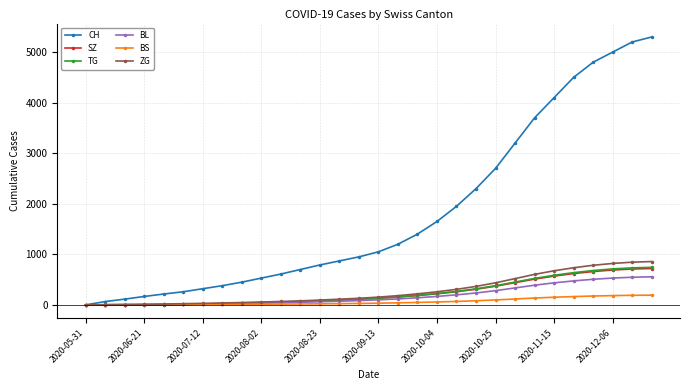

What is the average value of the ZG series?

283